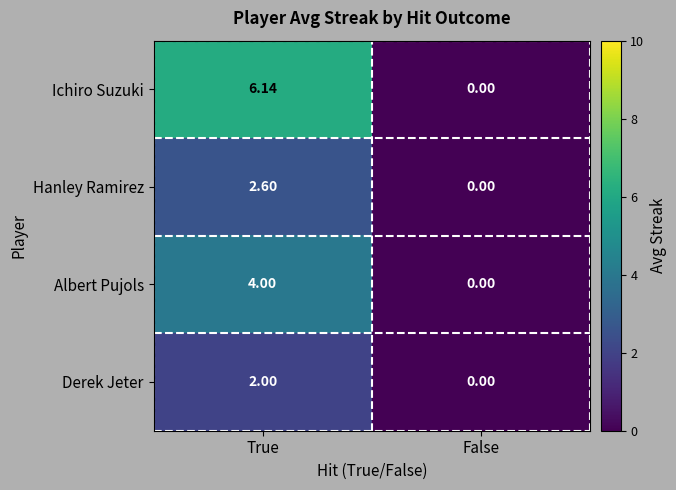

How many series are shown in this chart?

4